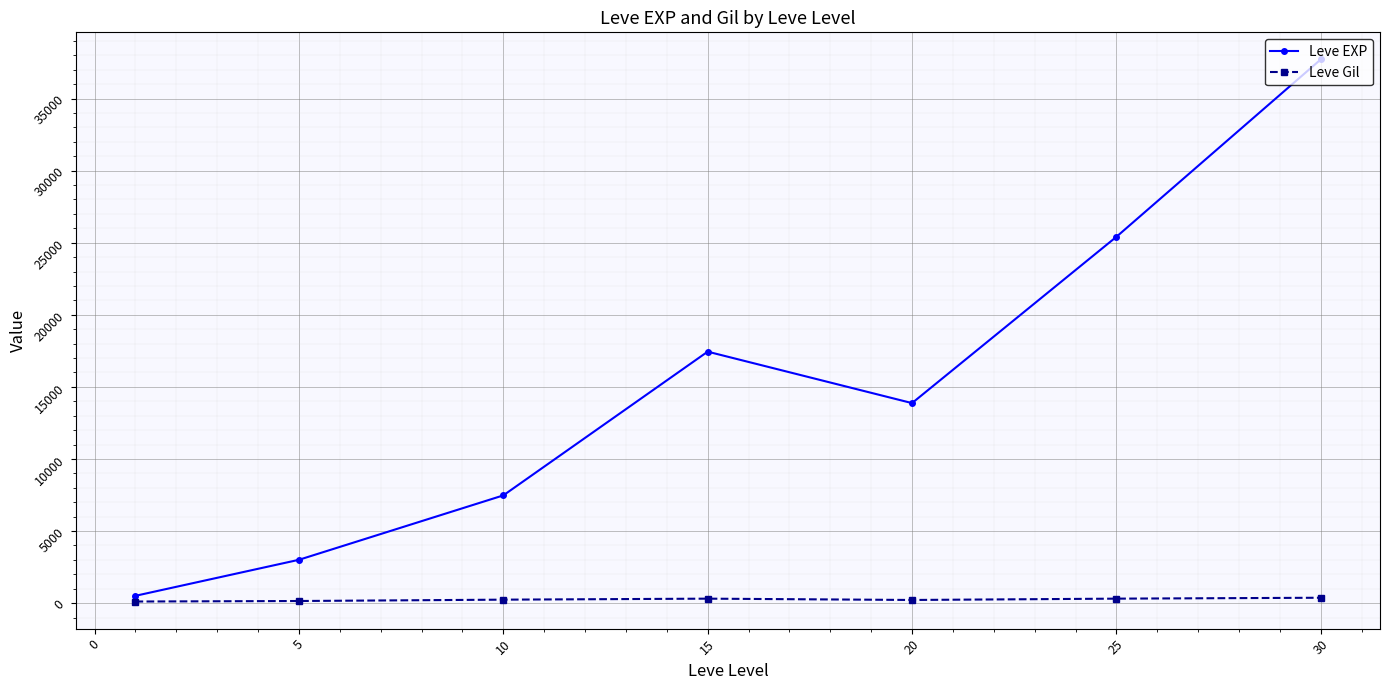

True or false: Leve Gil and Leve EXP intersect in this chart.

False